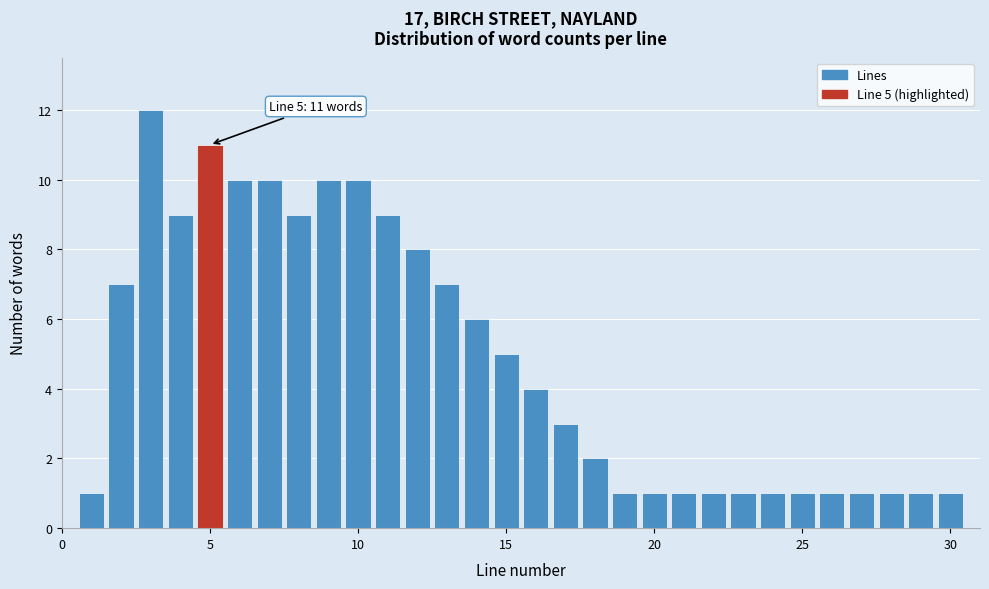

Read against the x-axis, roughly where is the centre of the tallest bar?

3.0